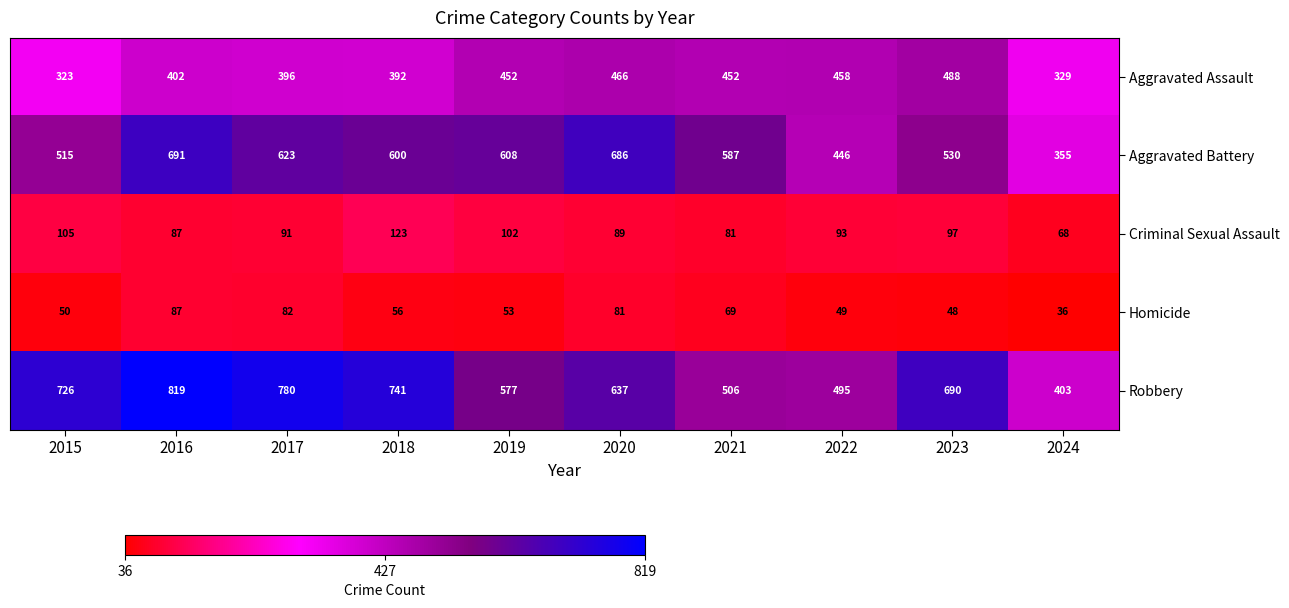

What is the difference between the Aggravated Battery values at 2024 and 2021?

232